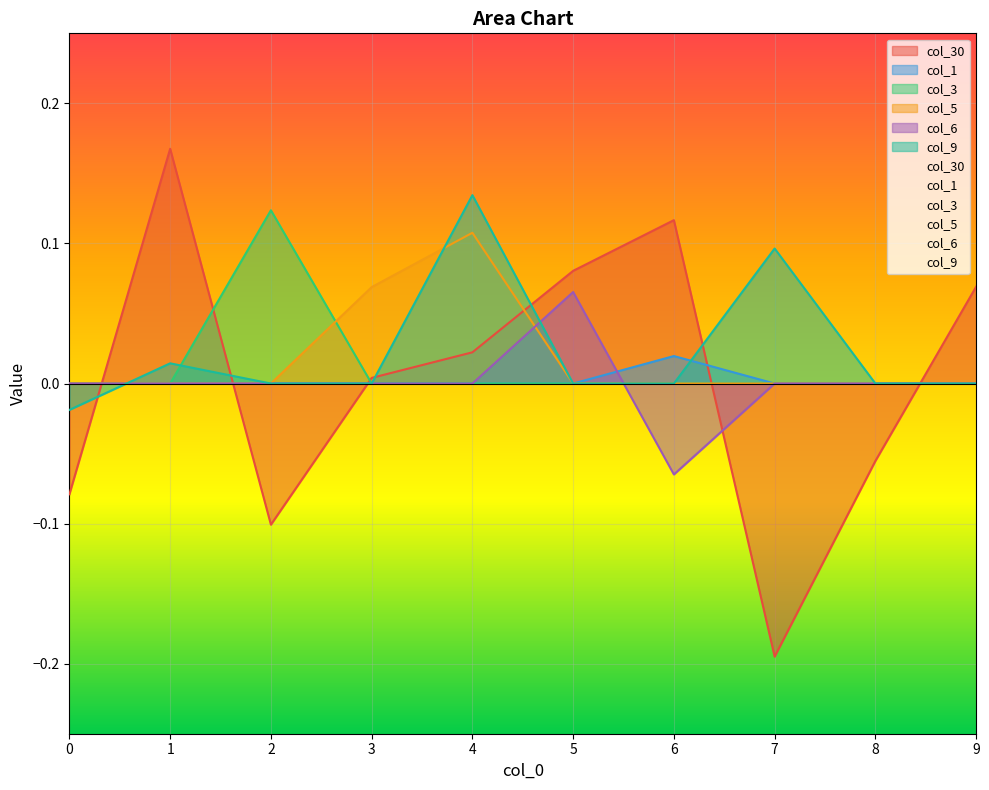

List the labels in order of col_6 value, smallest first.

6, 0, 1, 2, 3, 4, 7, 8, 9, 5